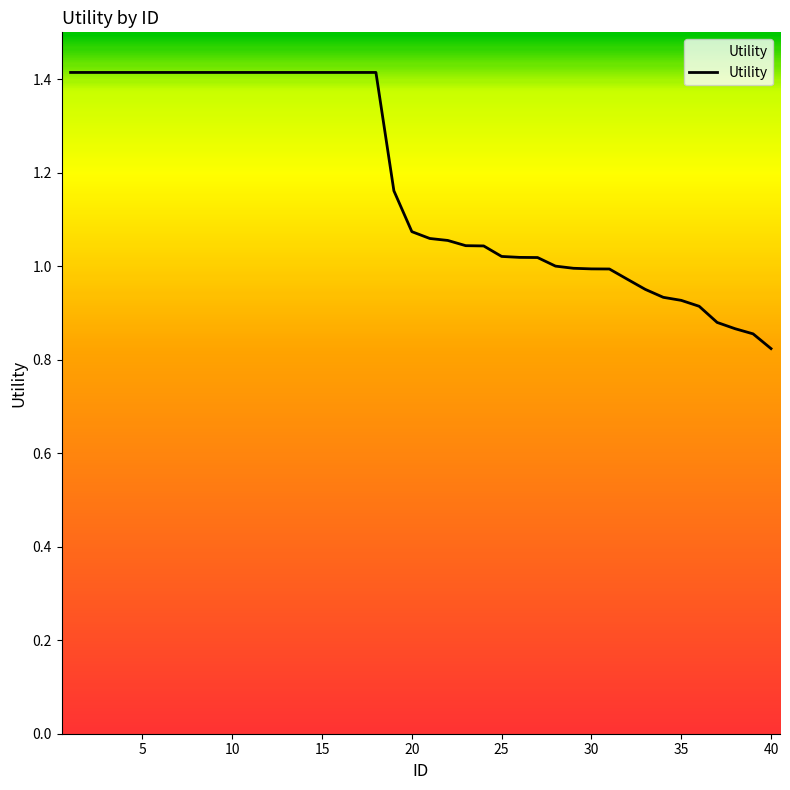

What is the maximum value shown in the chart?

1.4